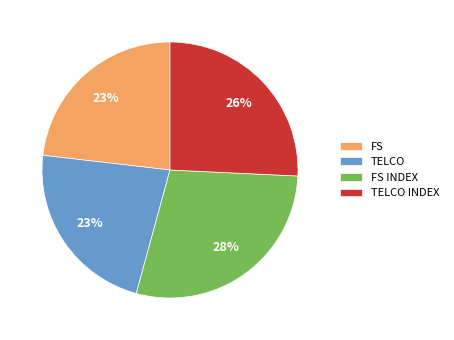

Combined, do FS INDEX and FS account for over 50%?

Yes